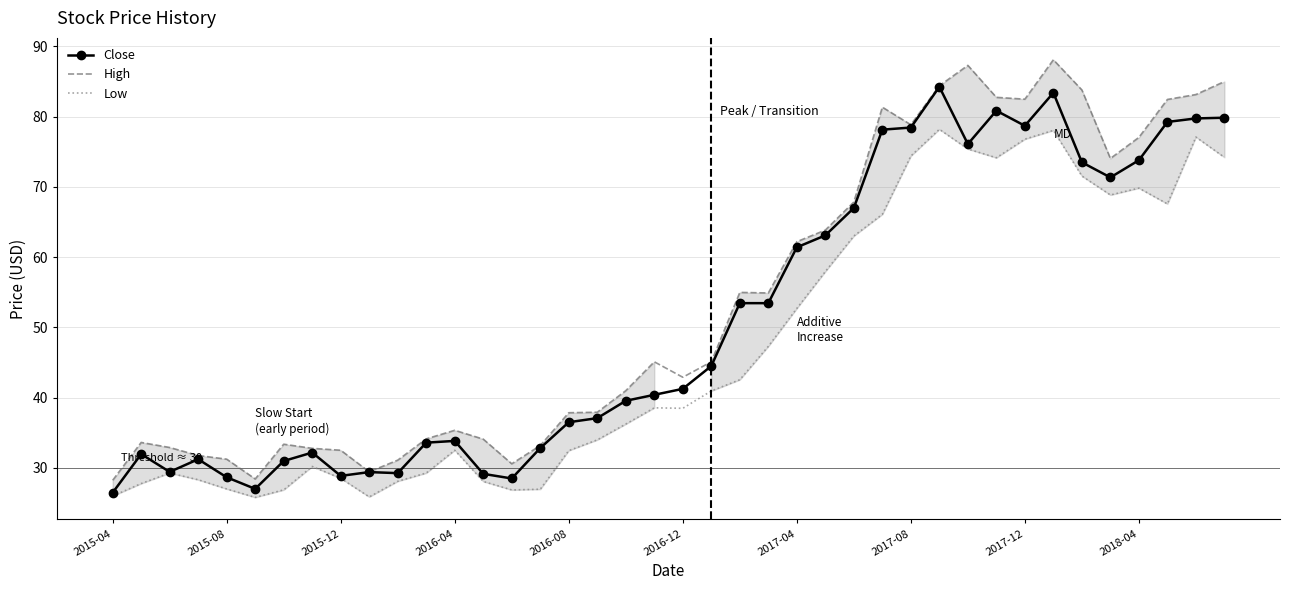

What is the maximum value for Close?

84.2